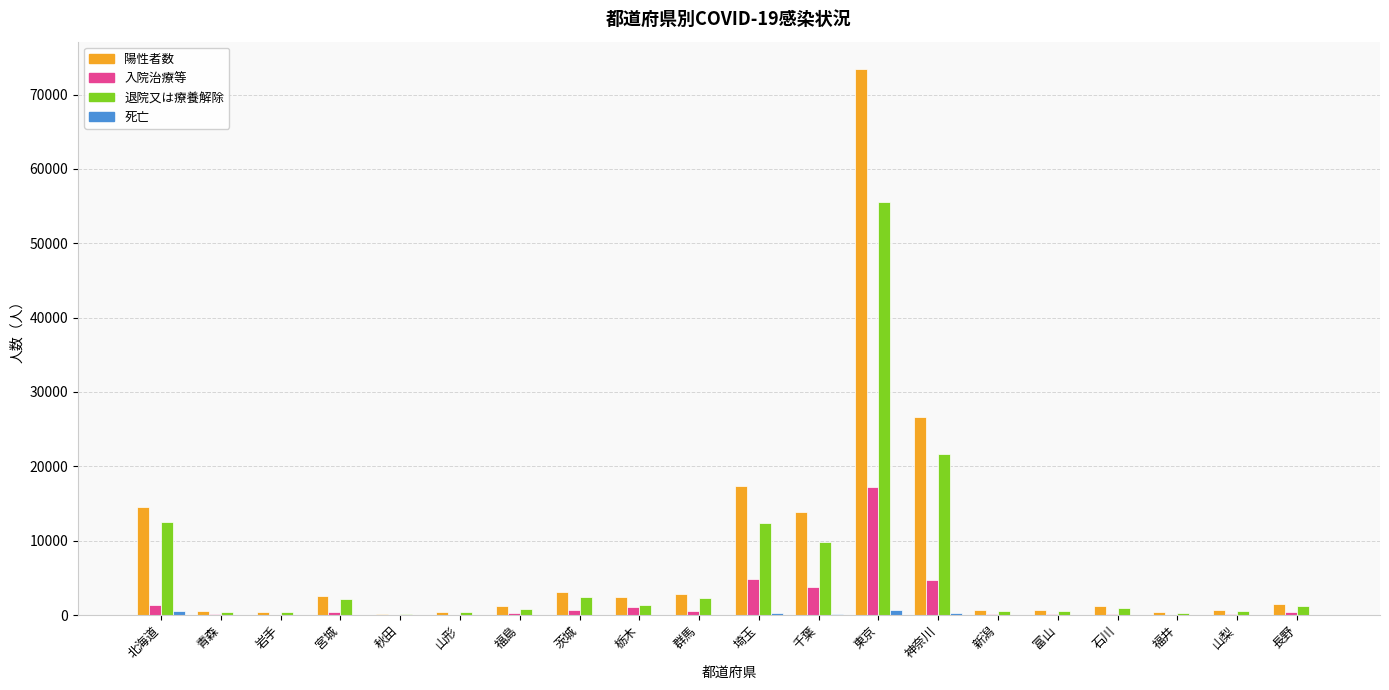

At which label does 陽性者数 first exceed 1541?

北海道